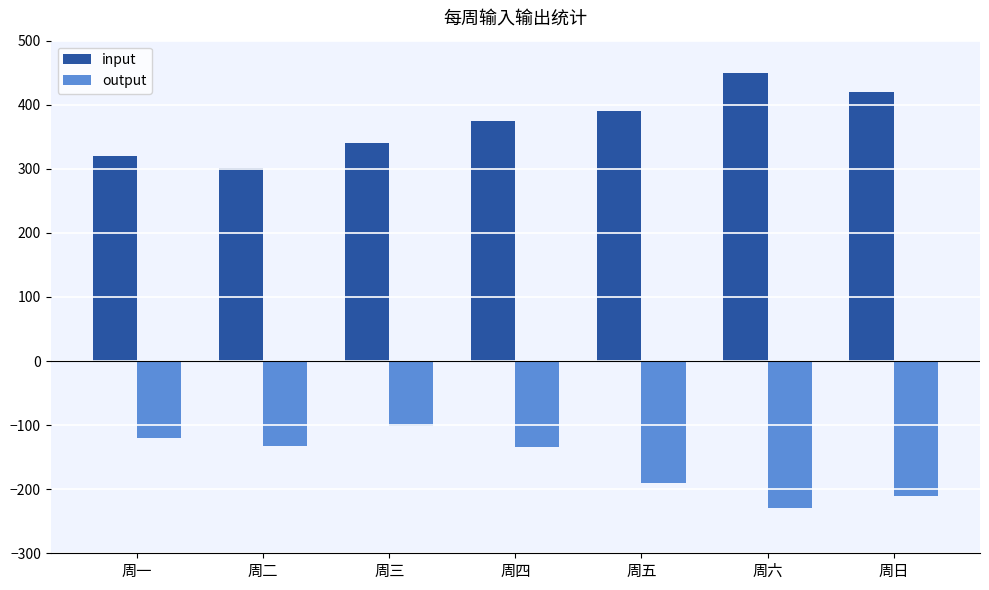

How many data points in output are above -134?

3